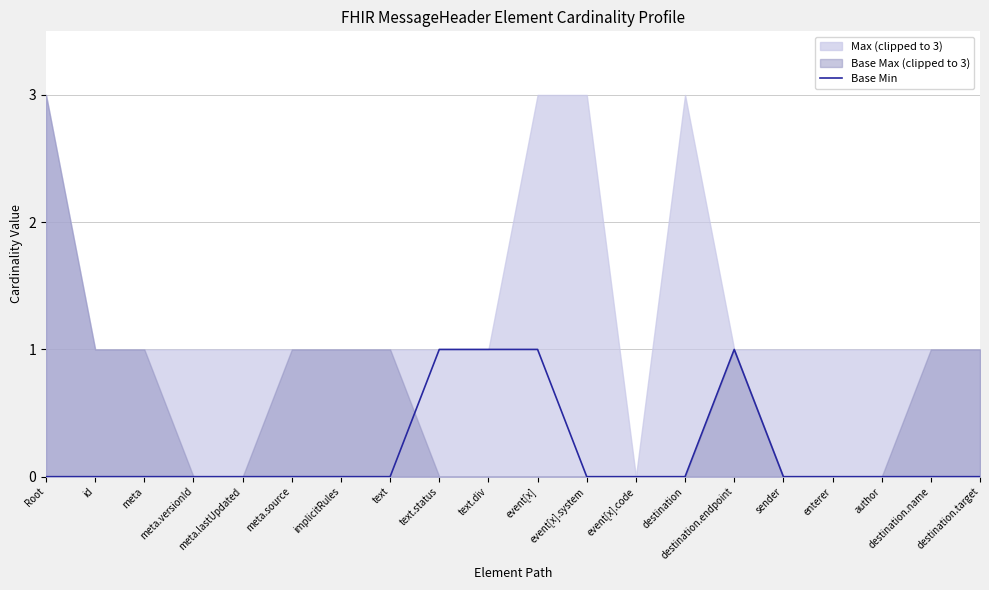

How many lines are shown in the chart?

1